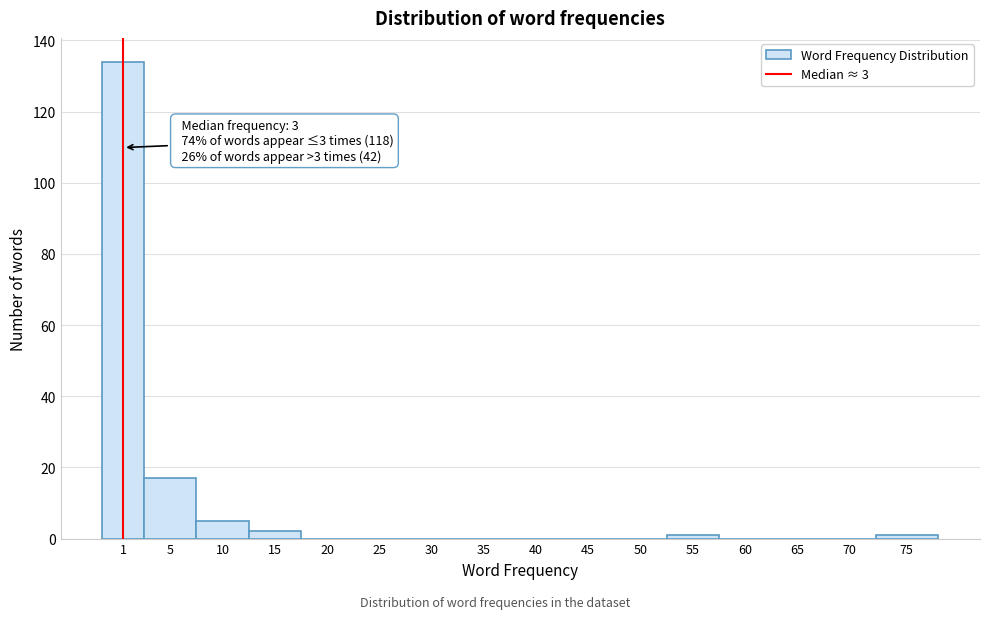

Reading right to left, what are all the values shown in this chart?

75=1	70=0	65=0	60=0	55=1	50=0	45=0	40=0	35=0	30=0	25=0	20=0	15=2	10=5	5=17	1=134